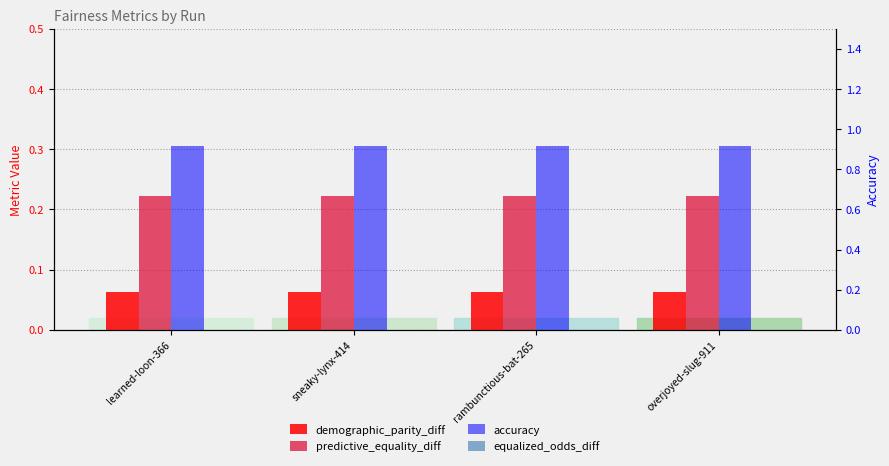

Which label corresponds to the largest value in the chart?

learned-loon-366